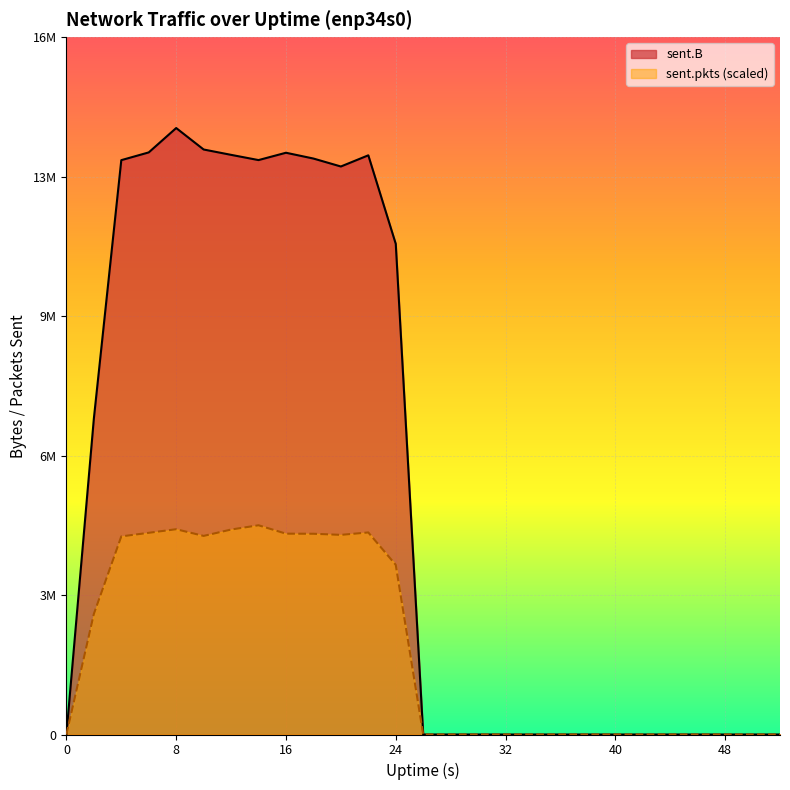

The sent.B series shows 23387487.3 at 12. True or false?

False